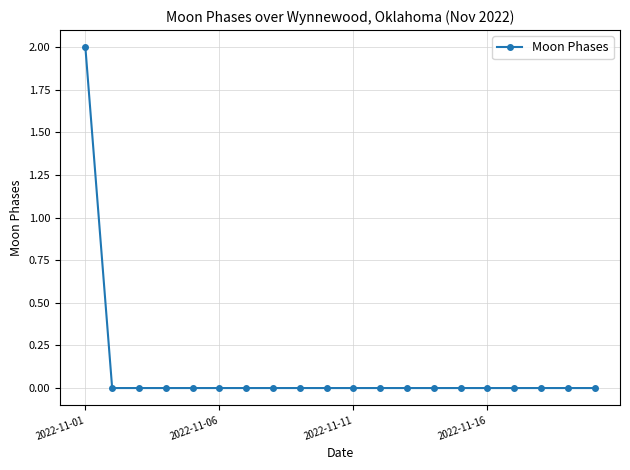

How many lines are shown in the chart?

1